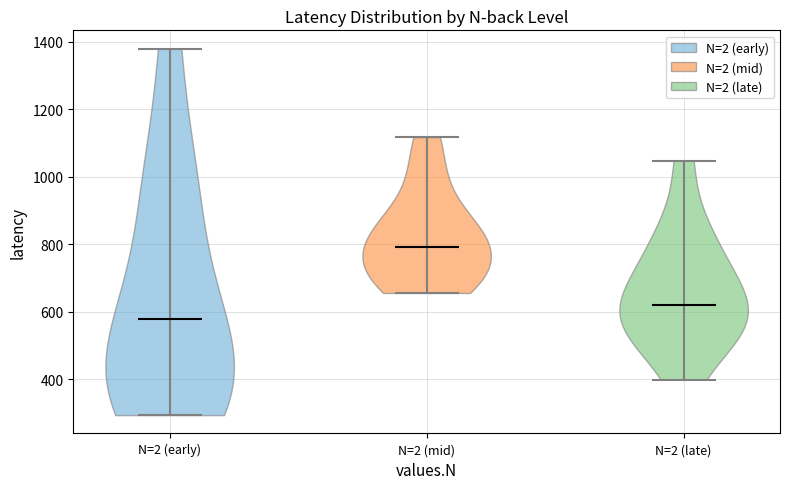

Reading left to right, read every violin against the y-axis: where its median line is, and the lowest and highest points it reaches. The values are not printed on the chart, so give them approximately, as read against the axis.

N=2 (early): median line 580, lowest point 300, highest point 1380
N=2 (mid): median line 800, lowest point 660, highest point 1120
N=2 (late): median line 620, lowest point 400, highest point 1040